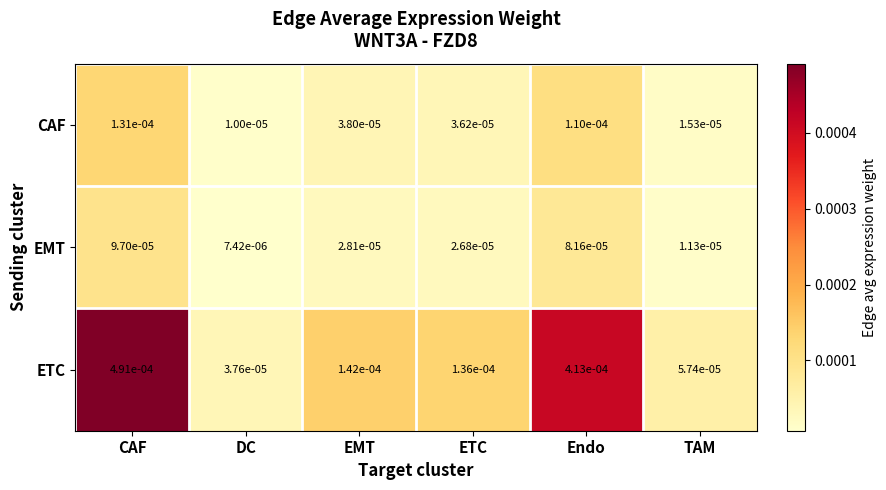

At which label does CAF reach its peak?

CAF